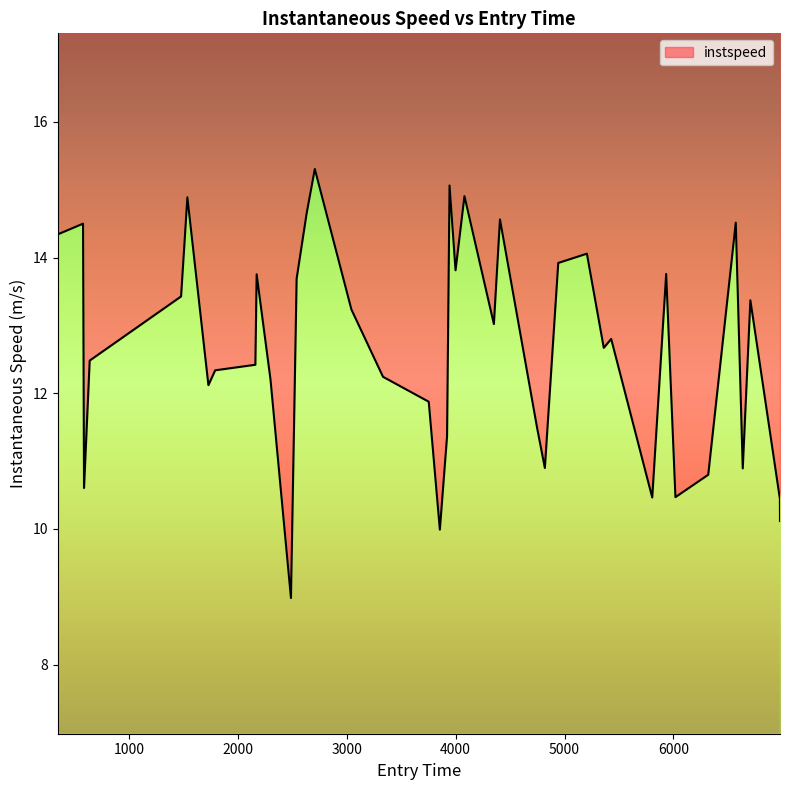

Rank the categories by value from highest to lowest.

2707.0, 3944.0, 4081.0, 1537.0, 2632.0, 4407.0, 6572.0, 579.0, 349.0, 5205.0, 4942.0, 3999.0, 5933.0, 2173.0, 2540.0, 1479.0, 6706.0, 3043.0, 4351.0, 5428.0, 5360.0, 640.0, 2161.0, 1792.0, 3333.0, 2300.0, 1730.0, 3753.0, 4748.0, 3921.0, 4819.0, 6636.0, 6319.0, 588.0, 6018.0, 5805.0, 6977.0, 6978.0, 3855.0, 2488.0